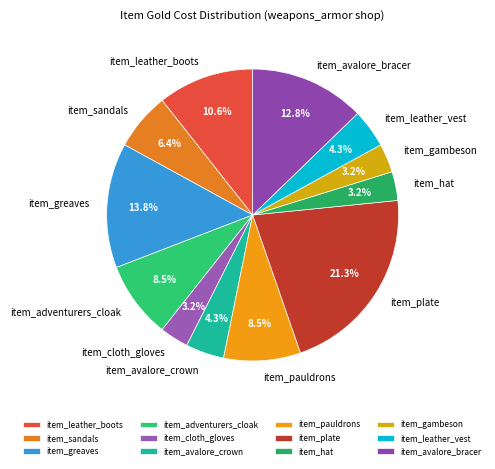

To the nearest percent, what is the combined percentage of item_leather_vest and item_pauldrons?

13%